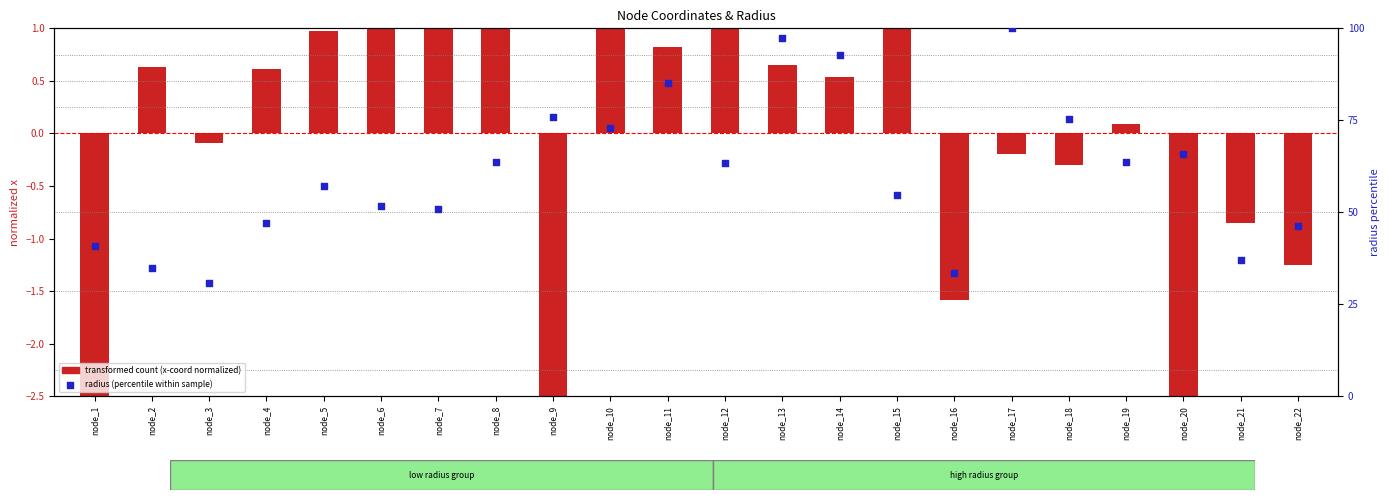

What is the total value across all series at node_12?

64.7